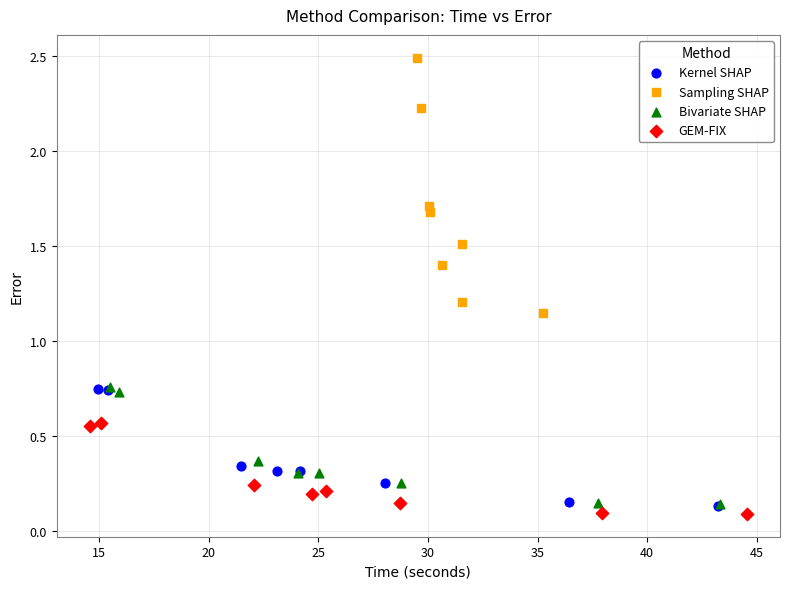

What are all the series names shown in the legend?

Kernel SHAP, Sampling SHAP, Bivariate SHAP, GEM-FIX